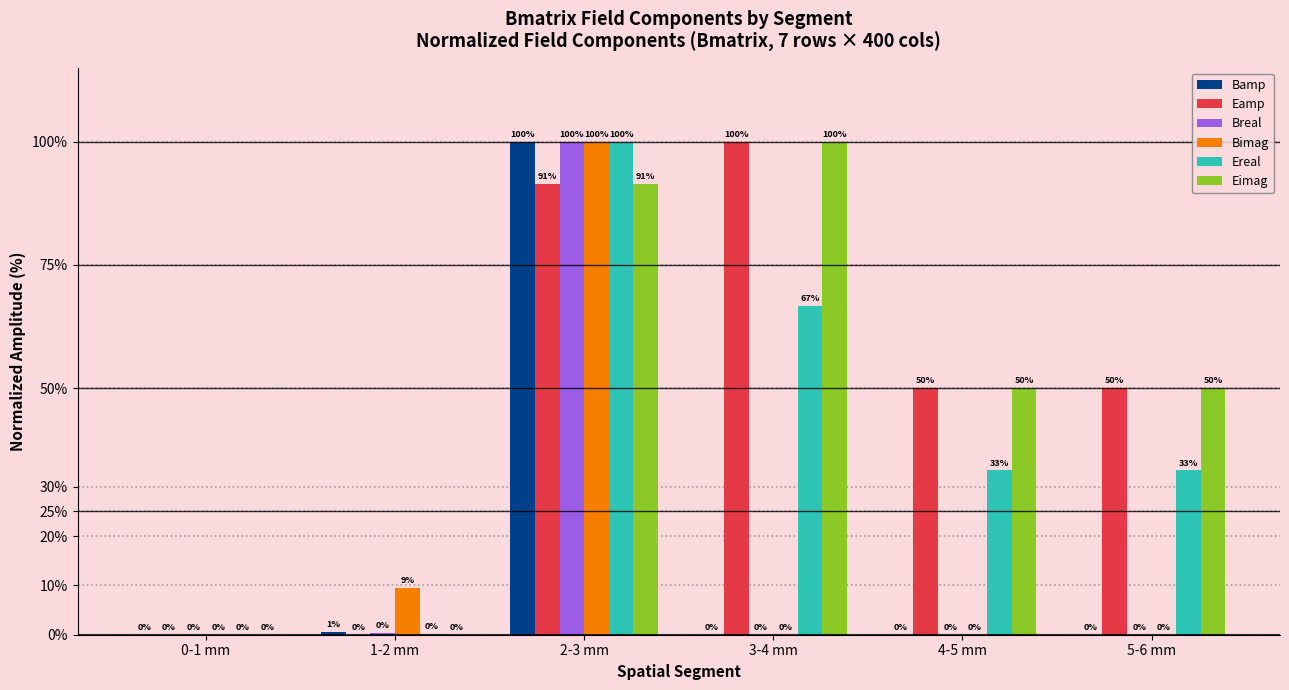

Does the chart contain stacked bars?

No